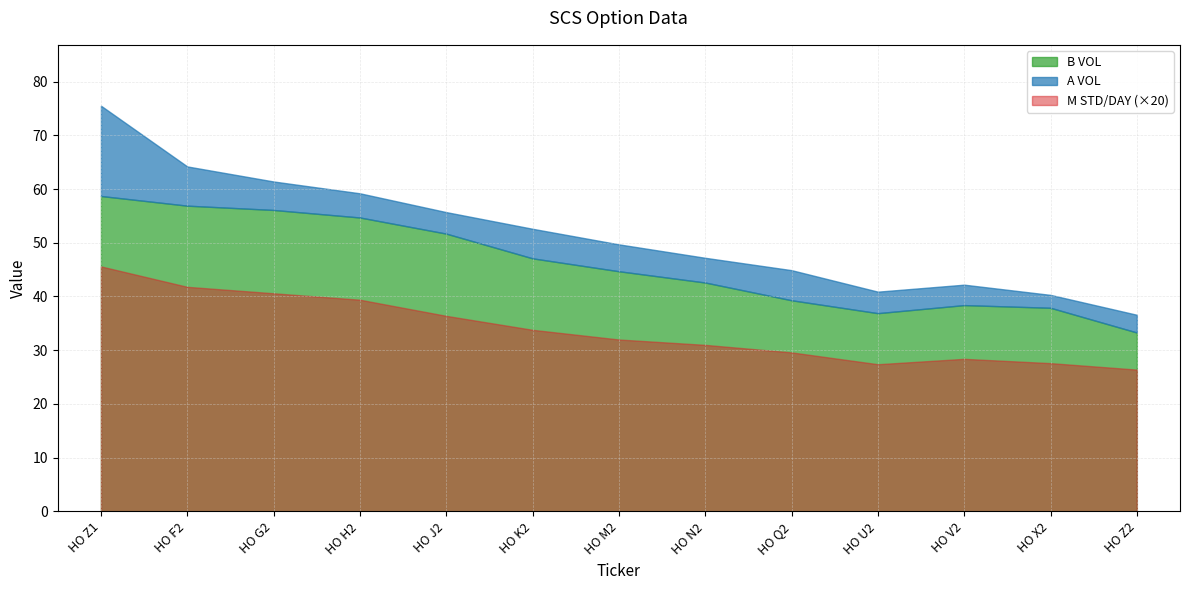

The A VOL series shows 40.3 at HO X2. True or false?

True